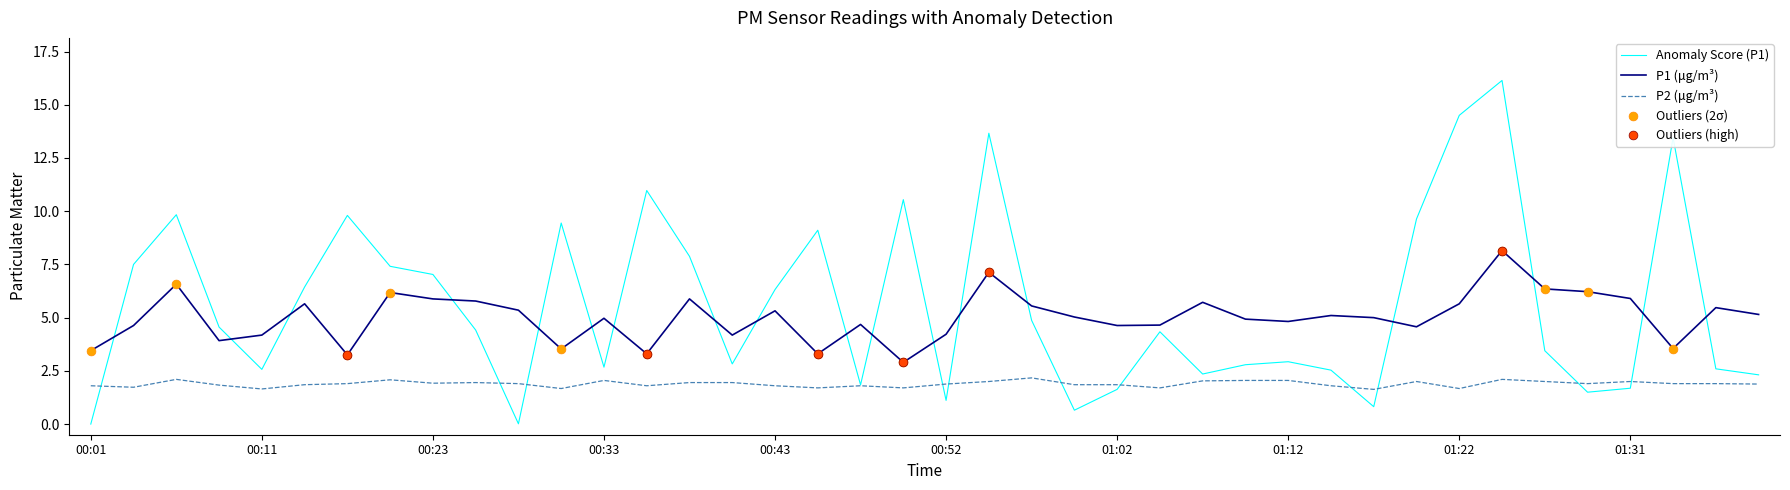

Which series has the largest range (max minus min)?

Anomaly Score (P1)